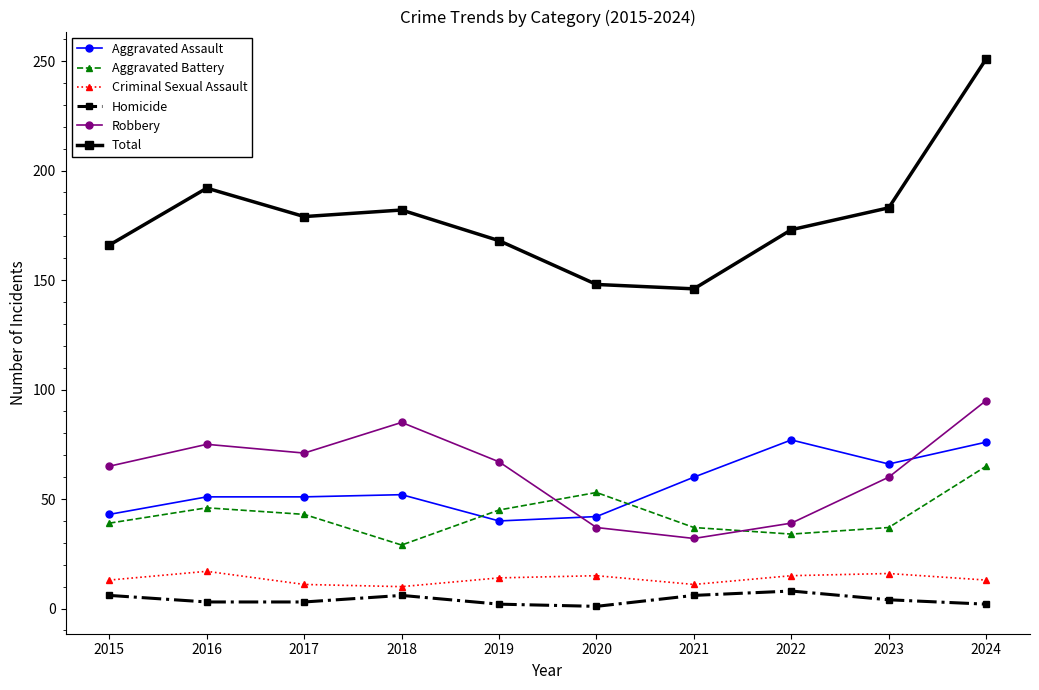

True or false: Aggravated Battery has more than 1 points higher than both neighbors.

True